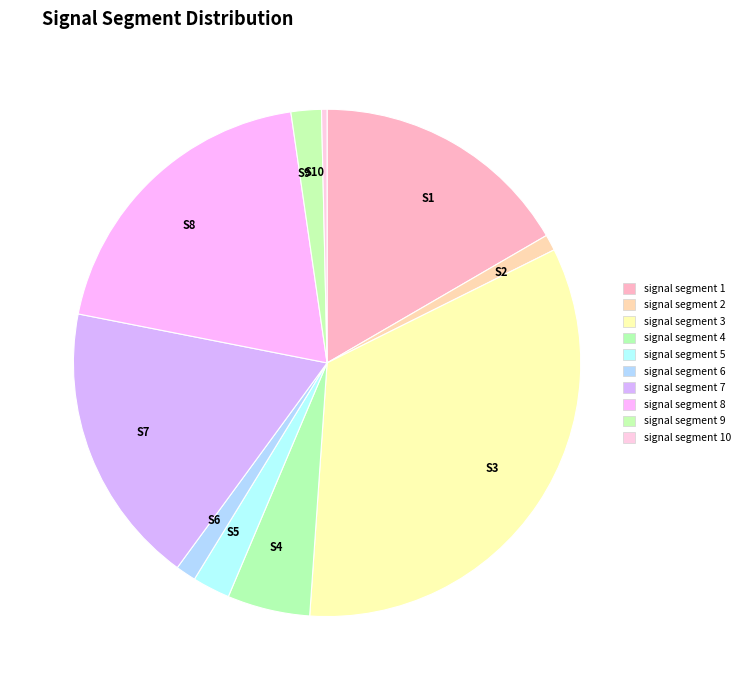

Do S7 and S8 together represent more than half of the pie?

No